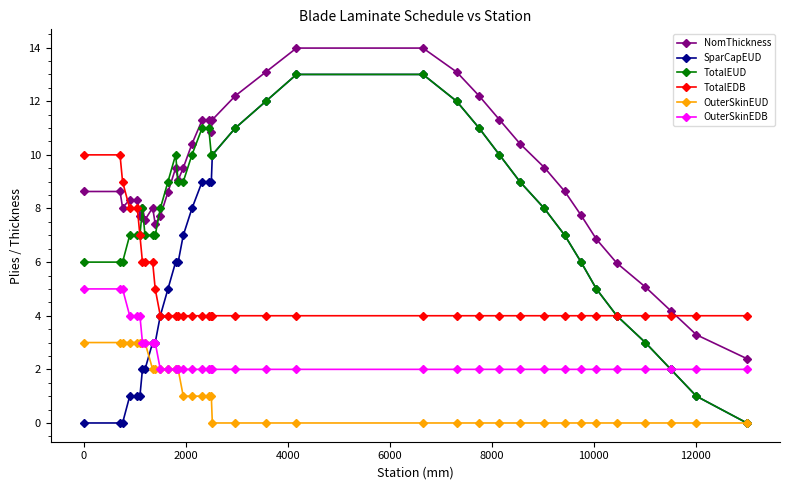

What is the maximum value for OuterSkinEDB?

5.0